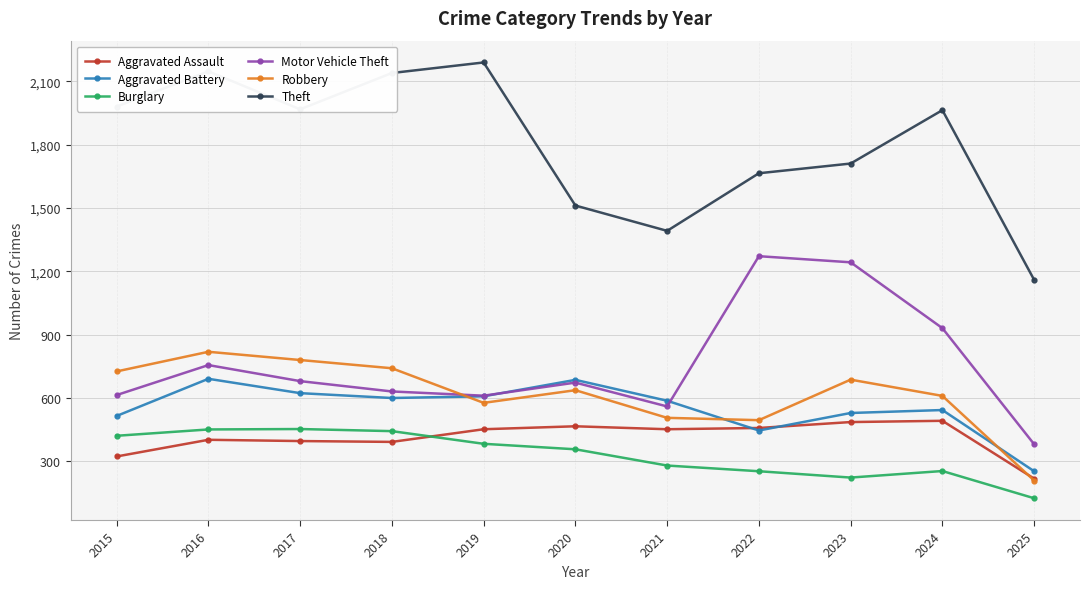

How many intersections are there between Burglary and Aggravated Assault?

1